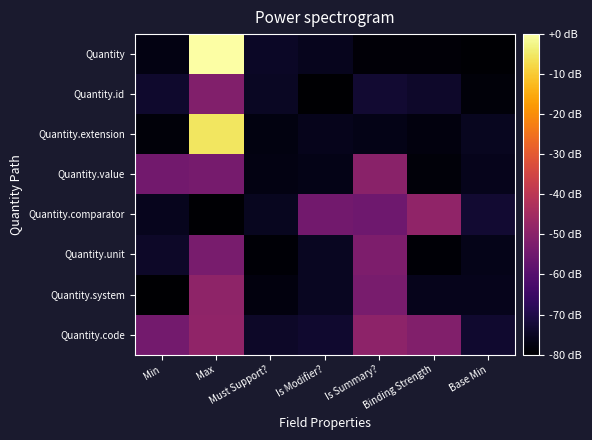

Which series changed the most between Min and Base Min?

Quantity.value